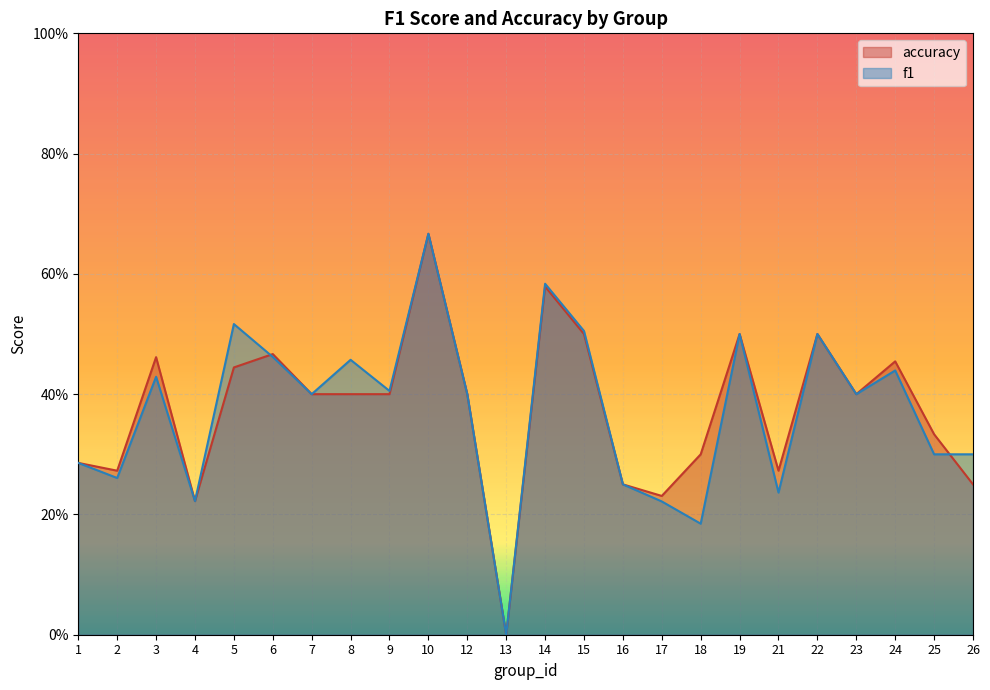

In accuracy, how many points are higher than both neighbors (excluding endpoints)?

7